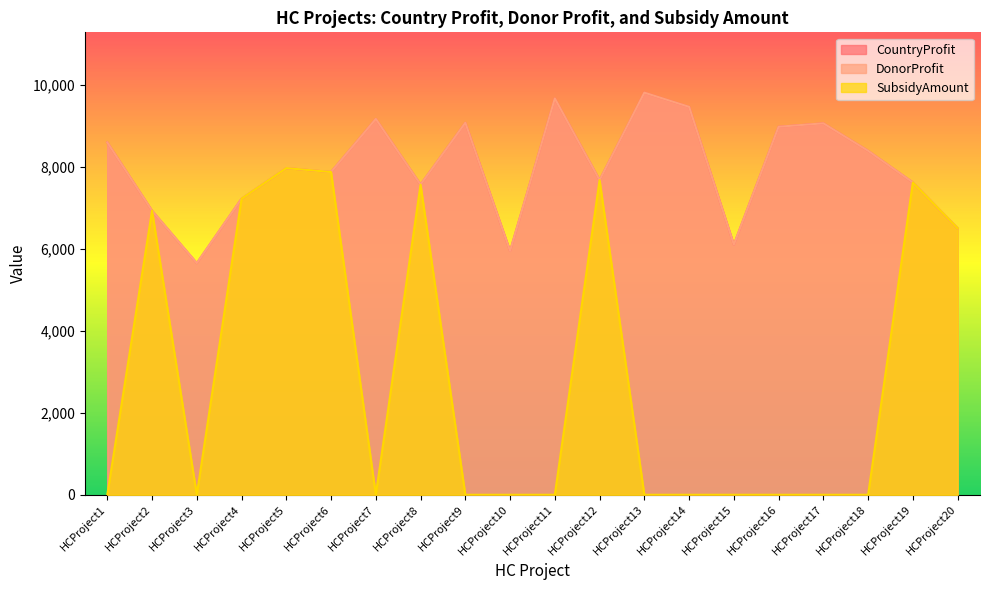

In DonorProfit, how many points are higher than both neighbors (excluding endpoints)?

6